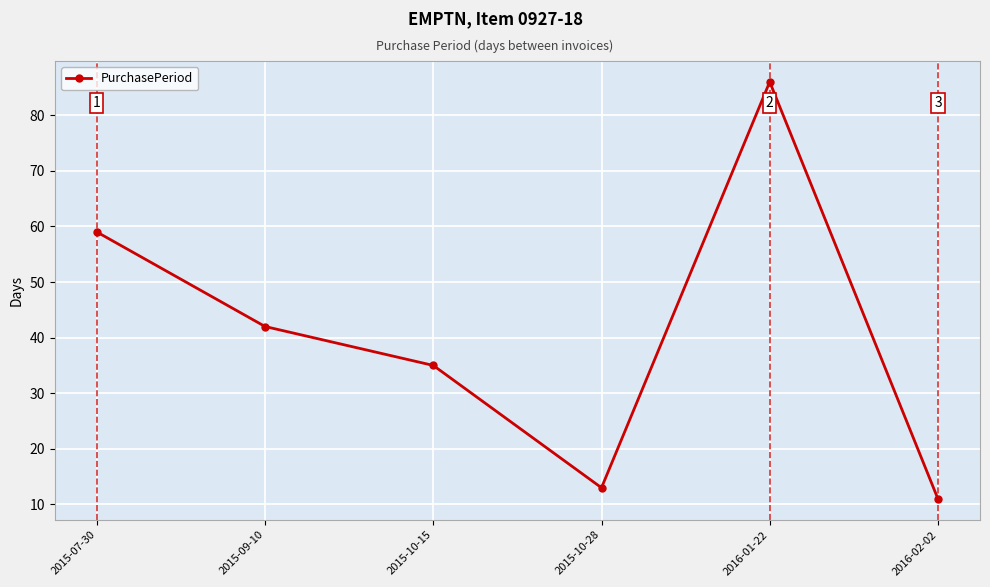

Which category has the highest value across all series?

2016-01-22